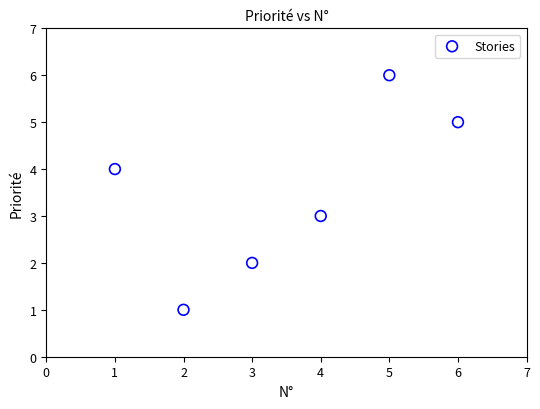

What is the average X value?

4